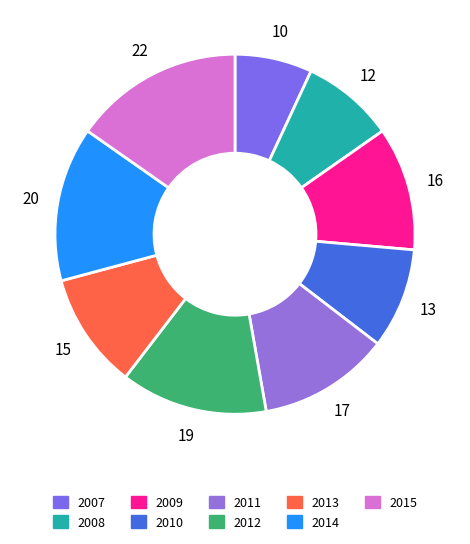

Does 2014 represent more than half of the total?

No